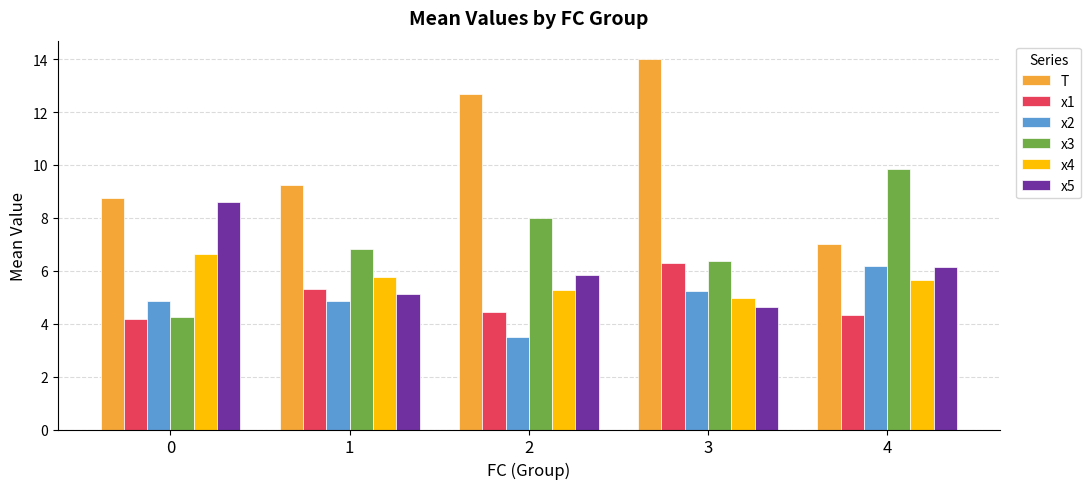

What value does the x2 series have at 2?

3.5